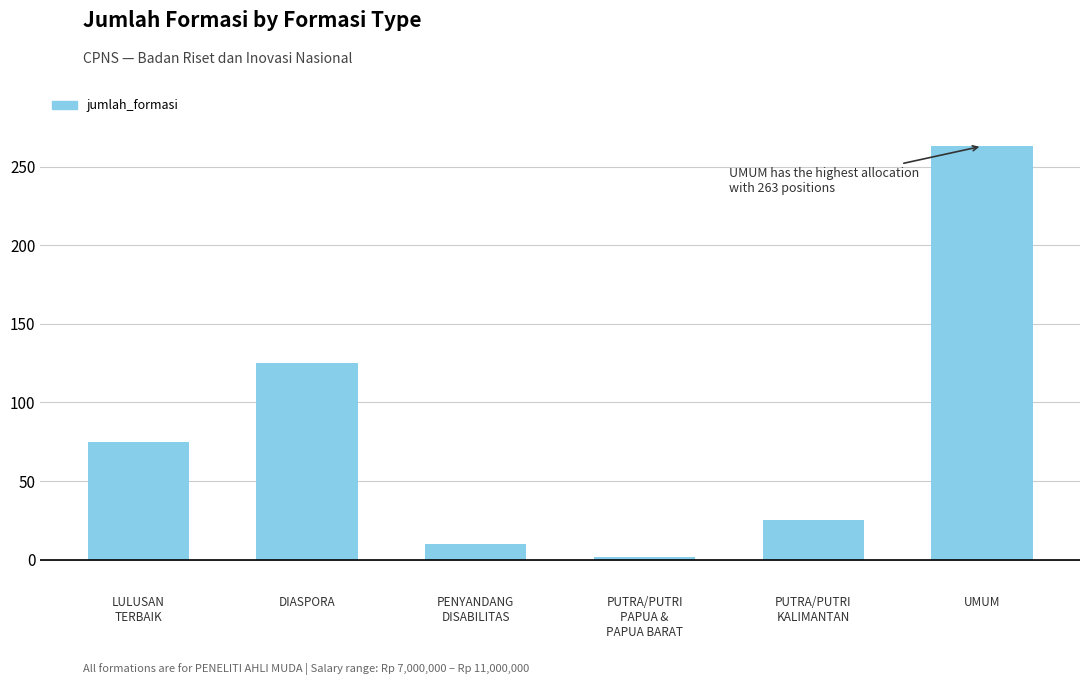

Which label corresponds to the largest value in the chart?

UMUM